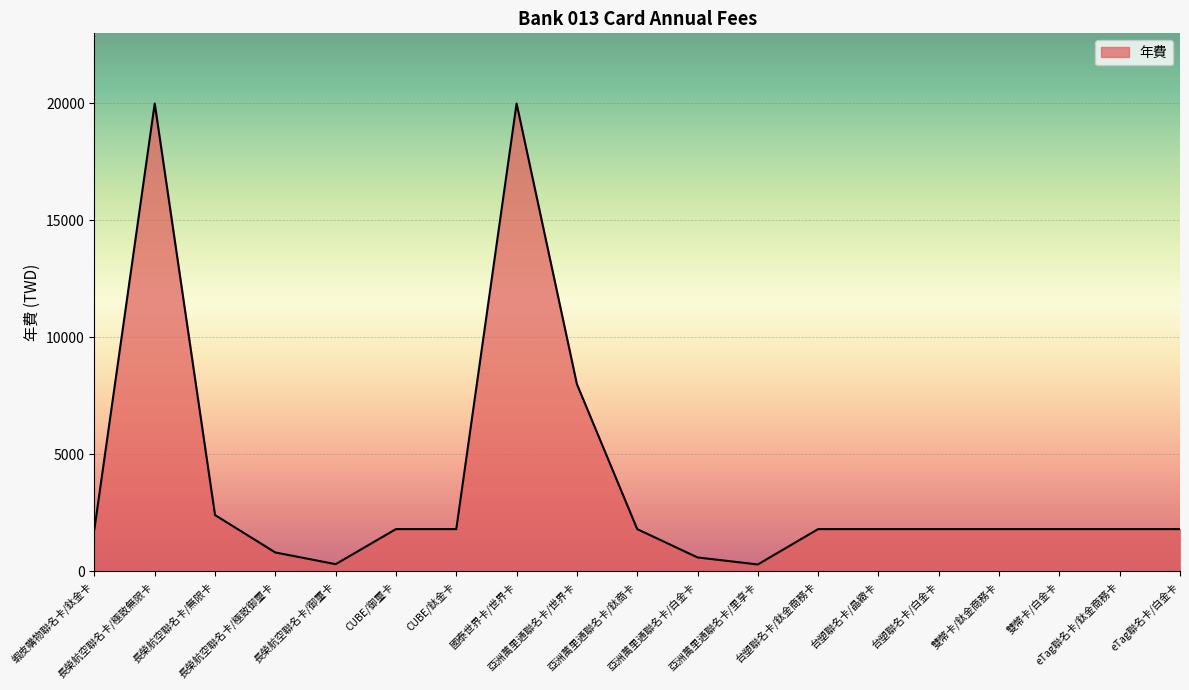

What is the difference between the maximum and minimum values?

19712